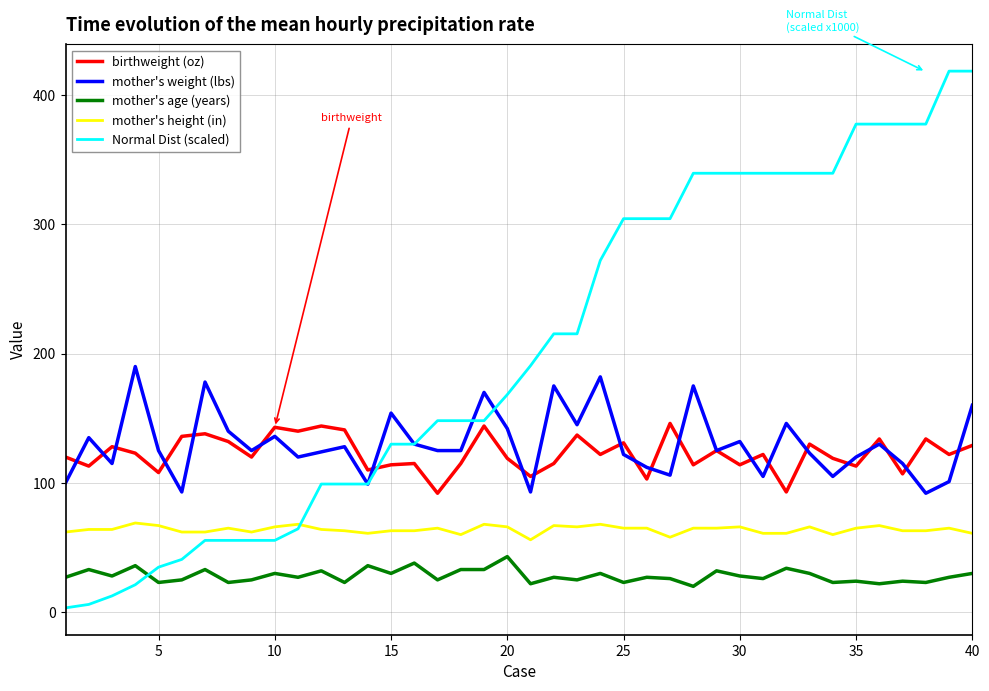

Which series has the largest total across all categories?

Normal Dist (scaled)